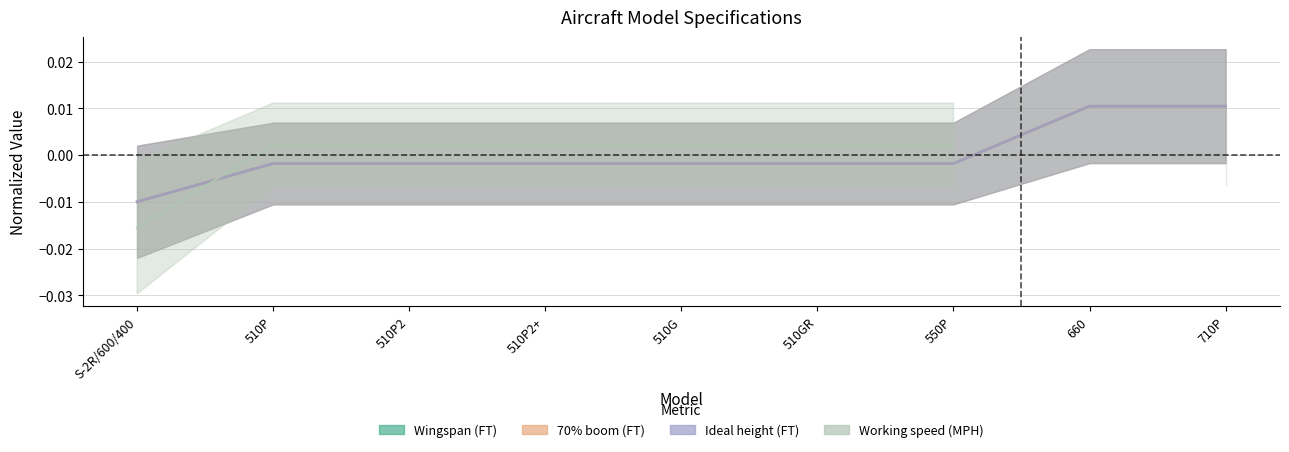

How many values in the Working speed (MPH) series are below 0?

1